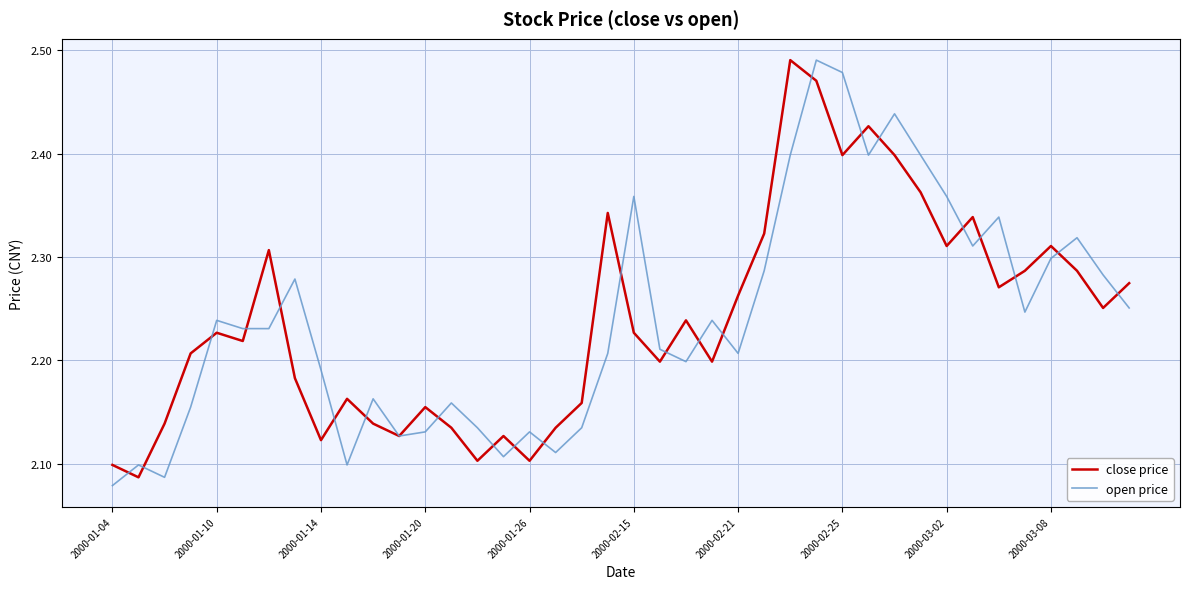

What are all the series names shown in the legend?

close price, open price